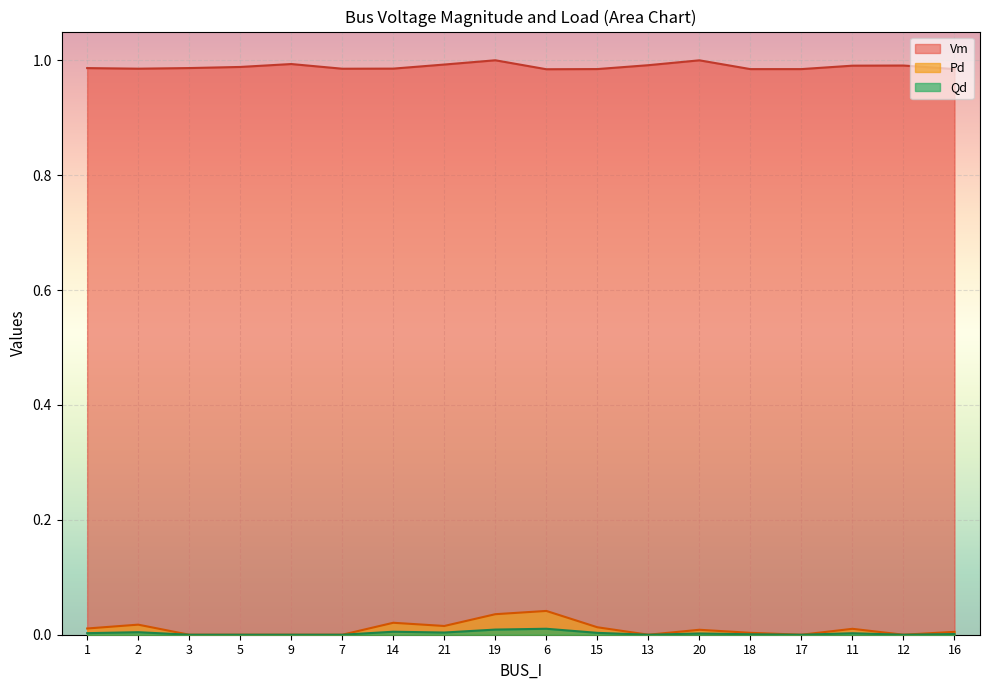

Is the value of Vm at 16 greater than the value of Qd at 14?

Yes